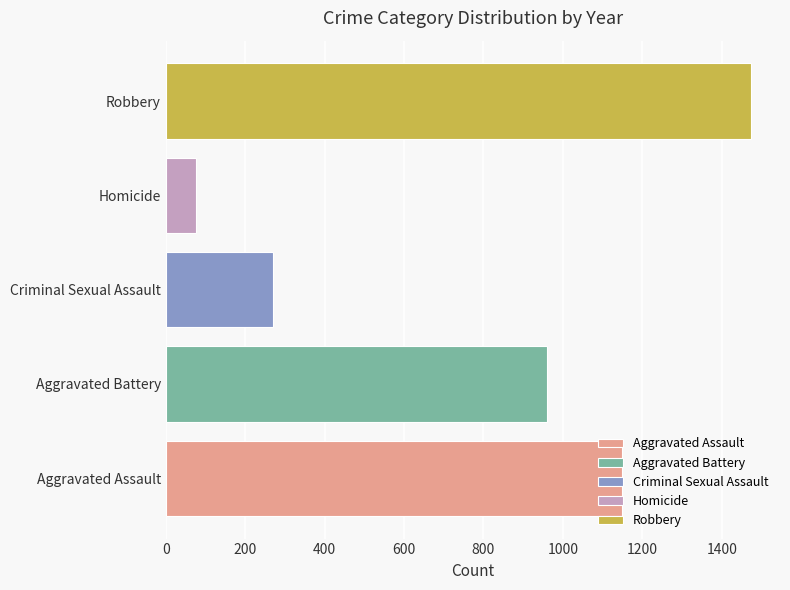

Is it true that Criminal Sexual Assault equals 450 at Criminal Sexual Assault?

False